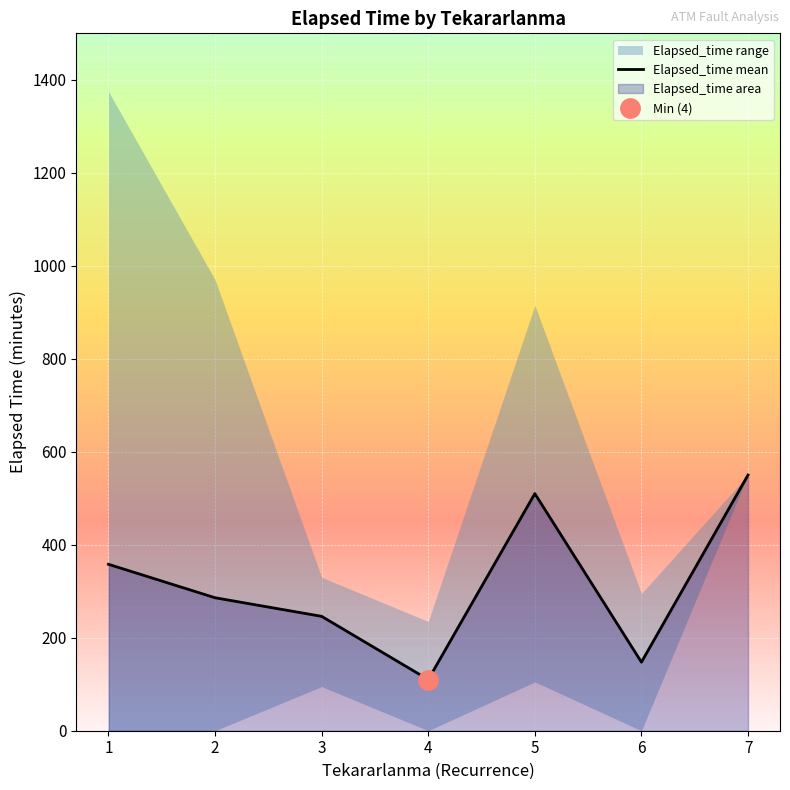

At which label does the data first exceed 286?

1